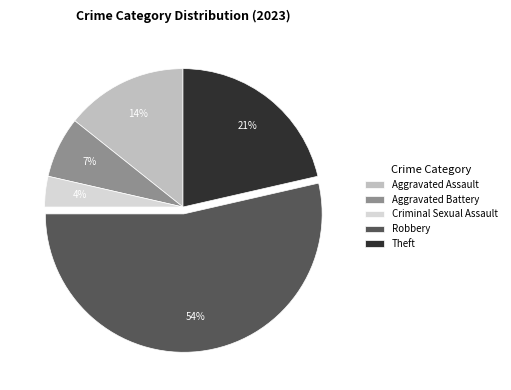

Approximately how many times larger is the value at Theft compared to Robbery?

0.4